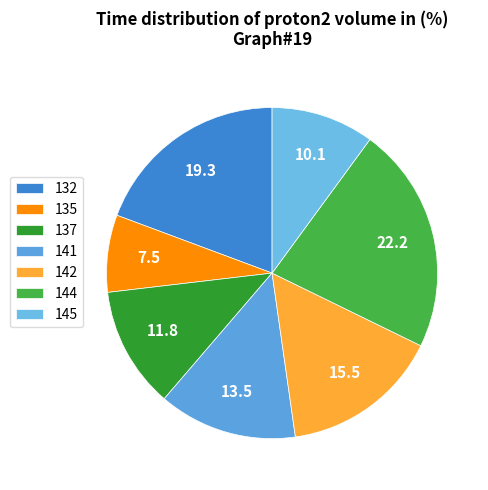

Which slice is the smallest?

135